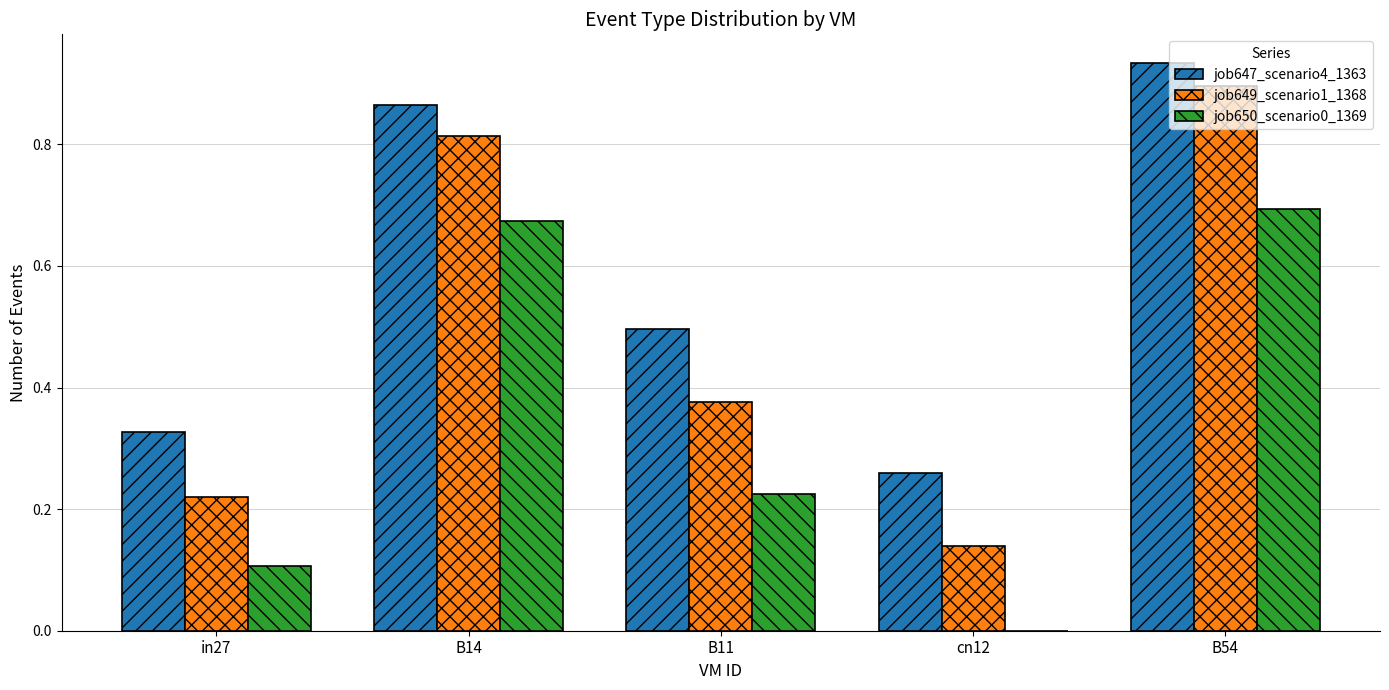

The value of job649_scenario1_1368 at cn12 is 0.1. True or false?

True